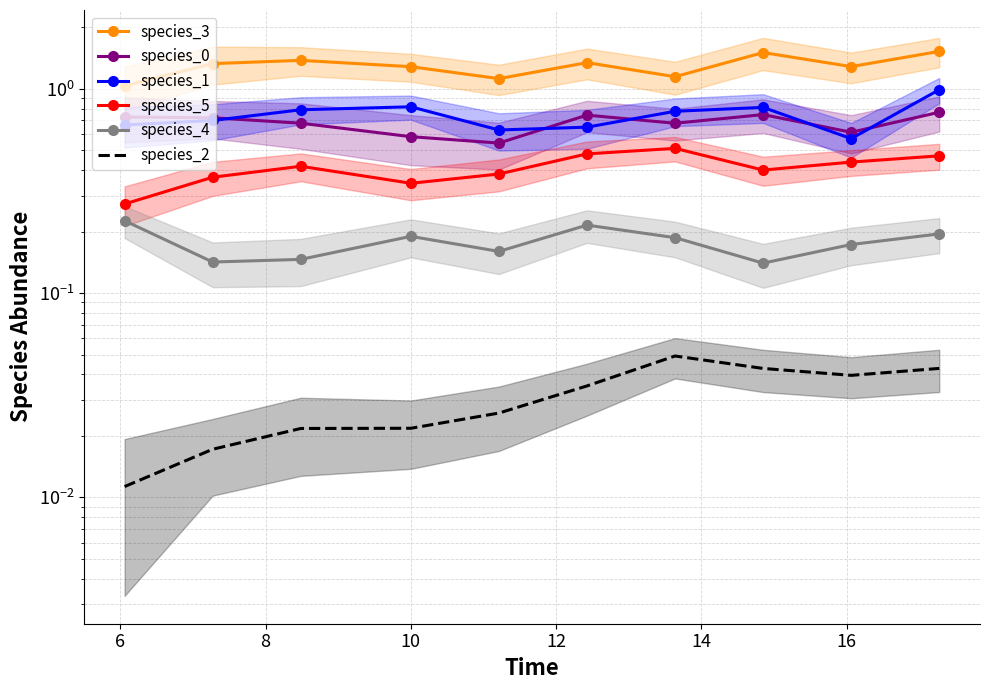

In species_1, how many points are lower than both neighbors (excluding endpoints)?

2